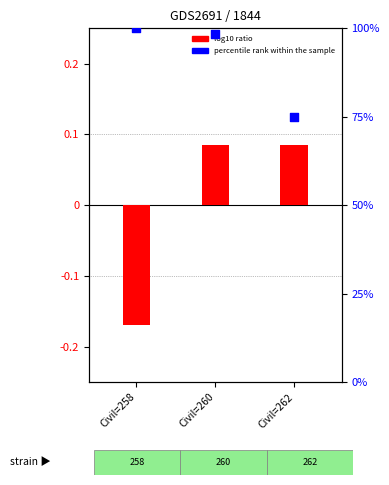

Which series has the largest total across all categories?

Cases Listed Today - Civil